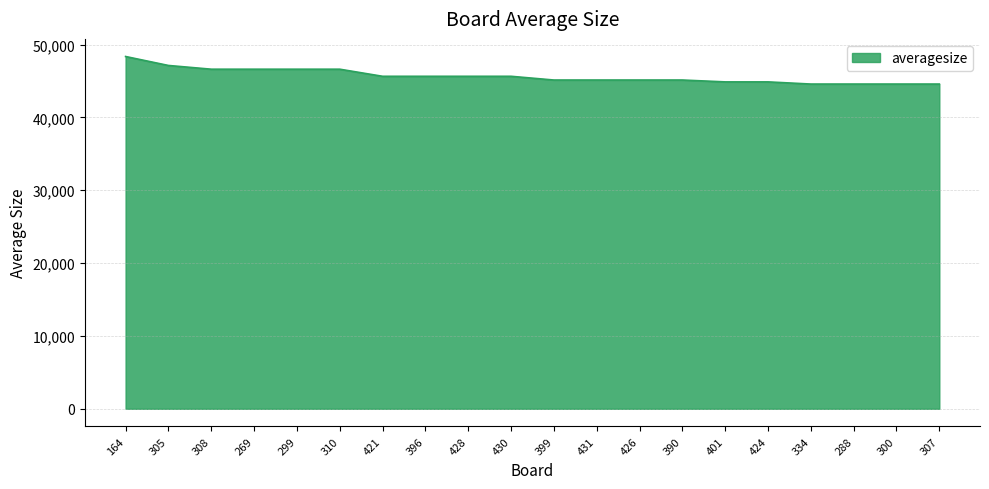

The value at 334 is 72927.2. True or false?

False